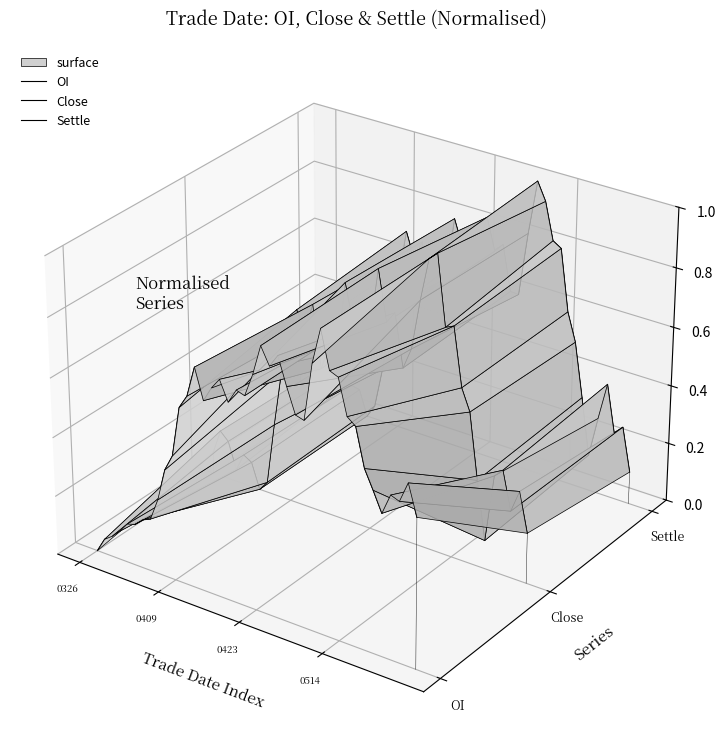

After their last crossing, which series has the higher values: Close or OI?

OI